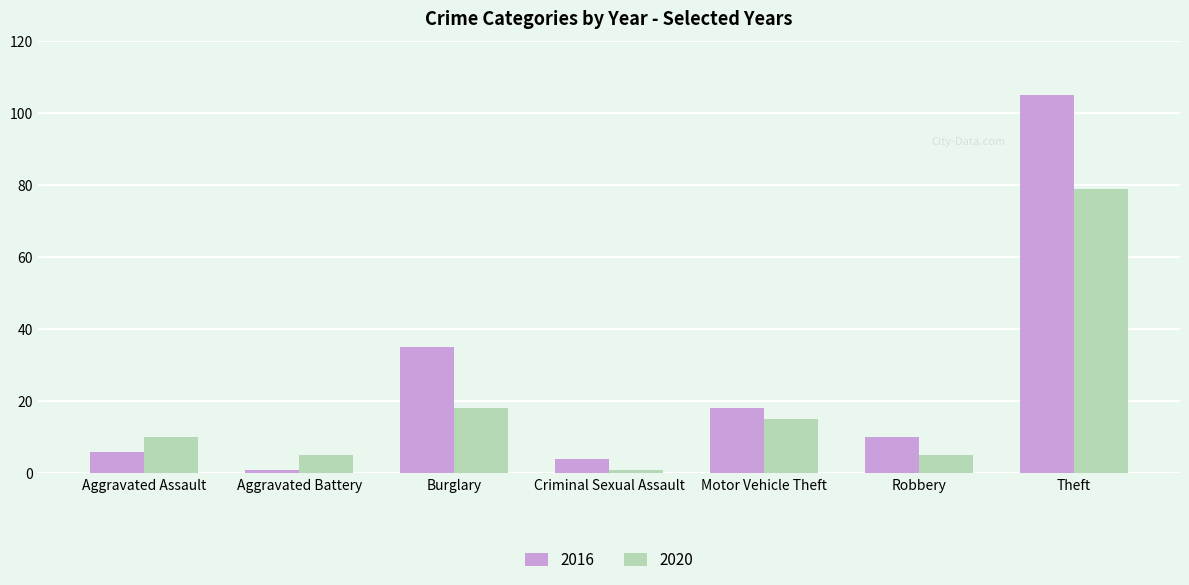

The value of 2016 at Aggravated Assault is 10. True or false?

False